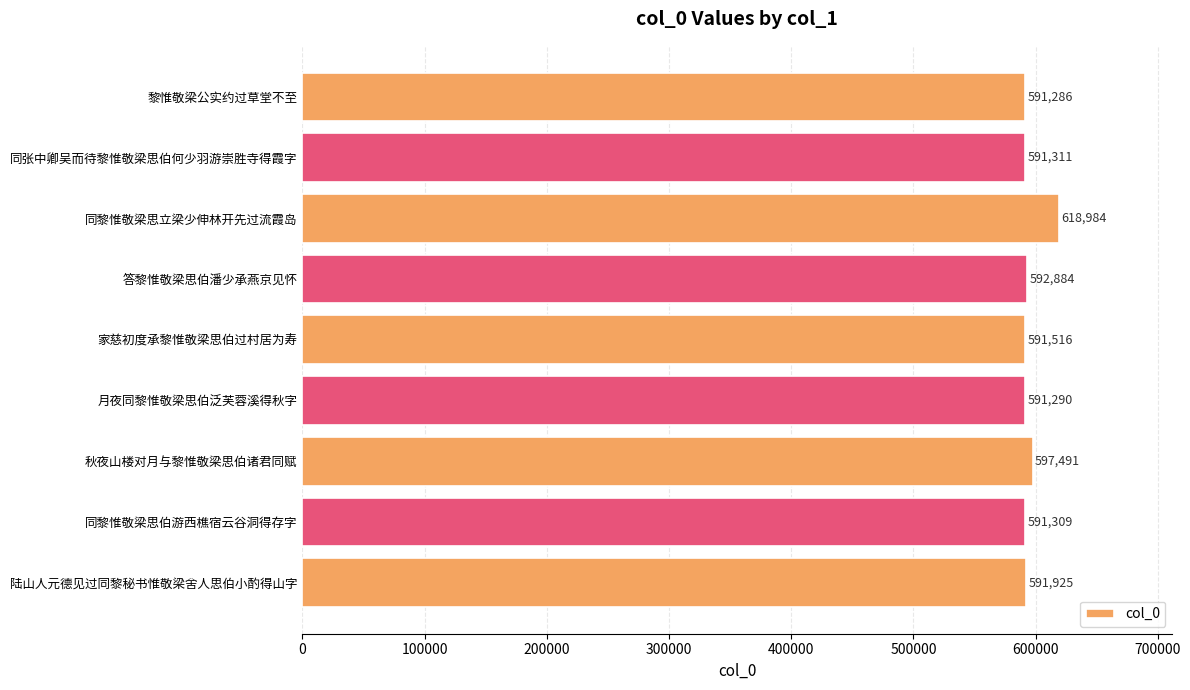

At which category does the chart reach its peak across all series?

同黎惟敬梁思立梁少伸林开先过流霞岛